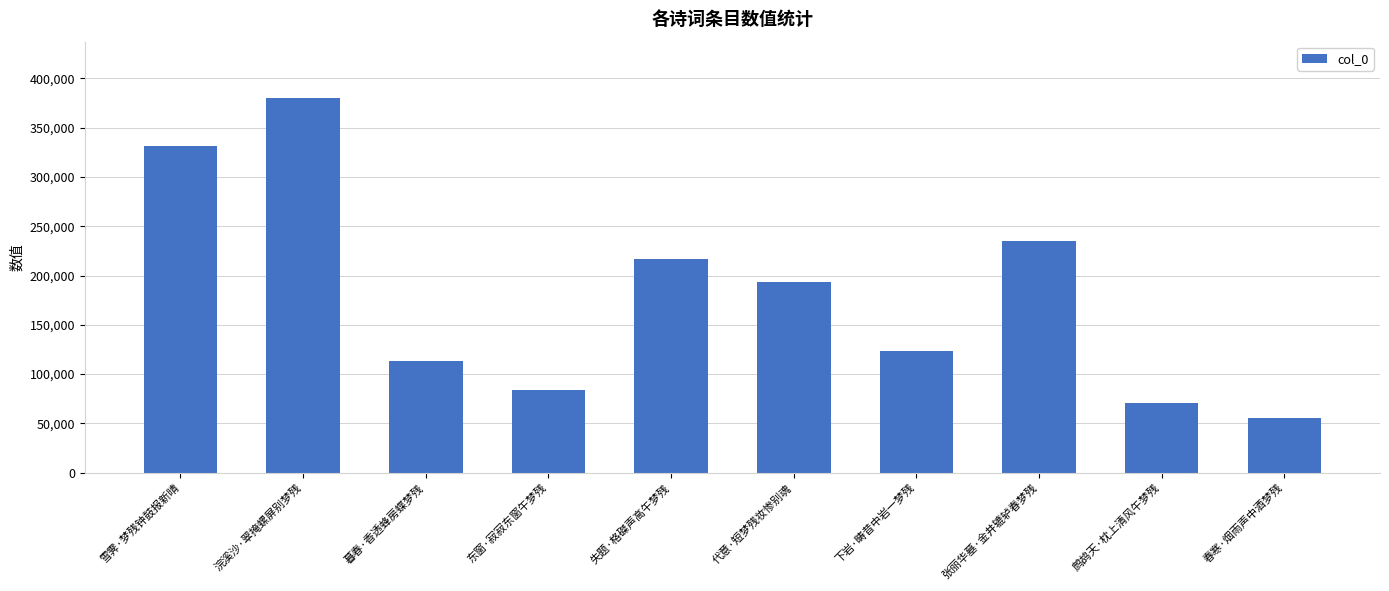

Rank the categories by value from lowest to highest.

春寒·烟雨声中酒梦残, 鹧鸪天·枕上清风午梦残, 东窗·寂寂东窗午梦残, 暮春·香透蜂房蝶梦残, 下岩·畴昔中岩一梦残, 代意·短梦残妆惨别魂, 失题·格磔声高午梦残, 张丽华墓·金井辘轳春梦残, 雪霁·梦残钟鼓报新晴, 浣溪沙·翠掩螺屏别梦残